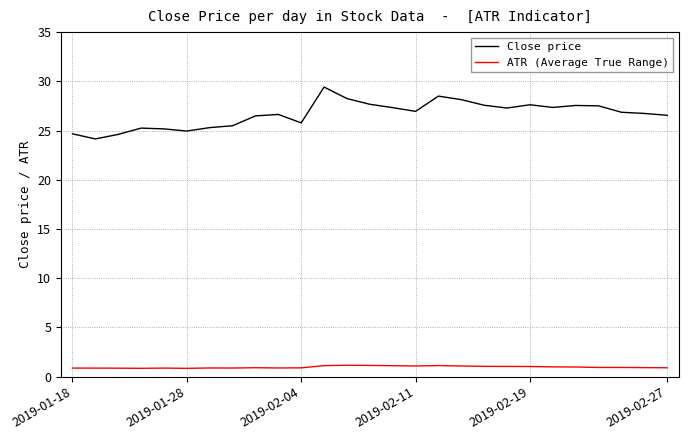

List the series in order of their overall mean, highest first.

Close price, ATR (Average True Range)